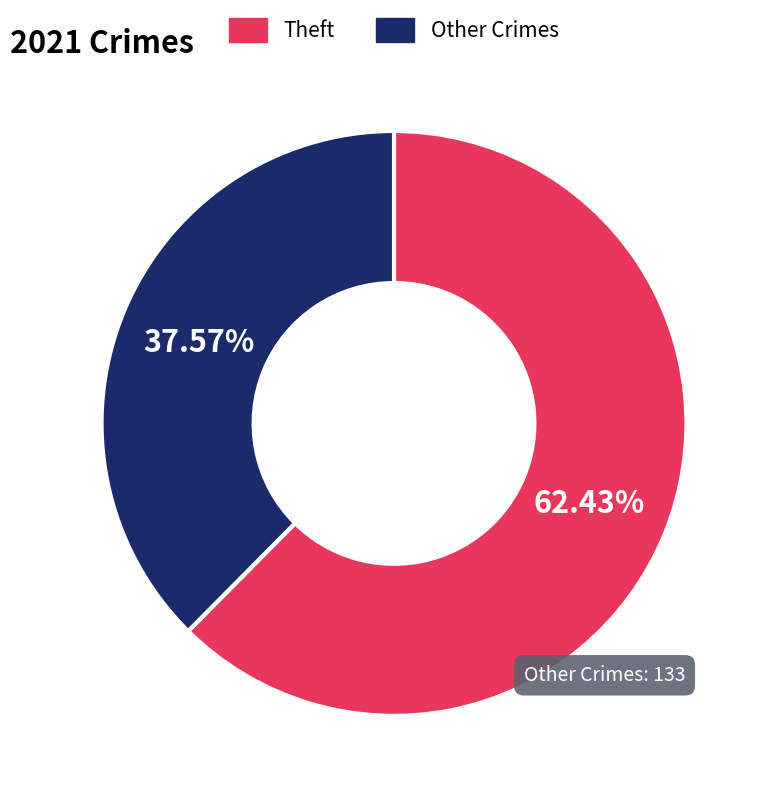

What is the largest slice in the pie chart?

Theft